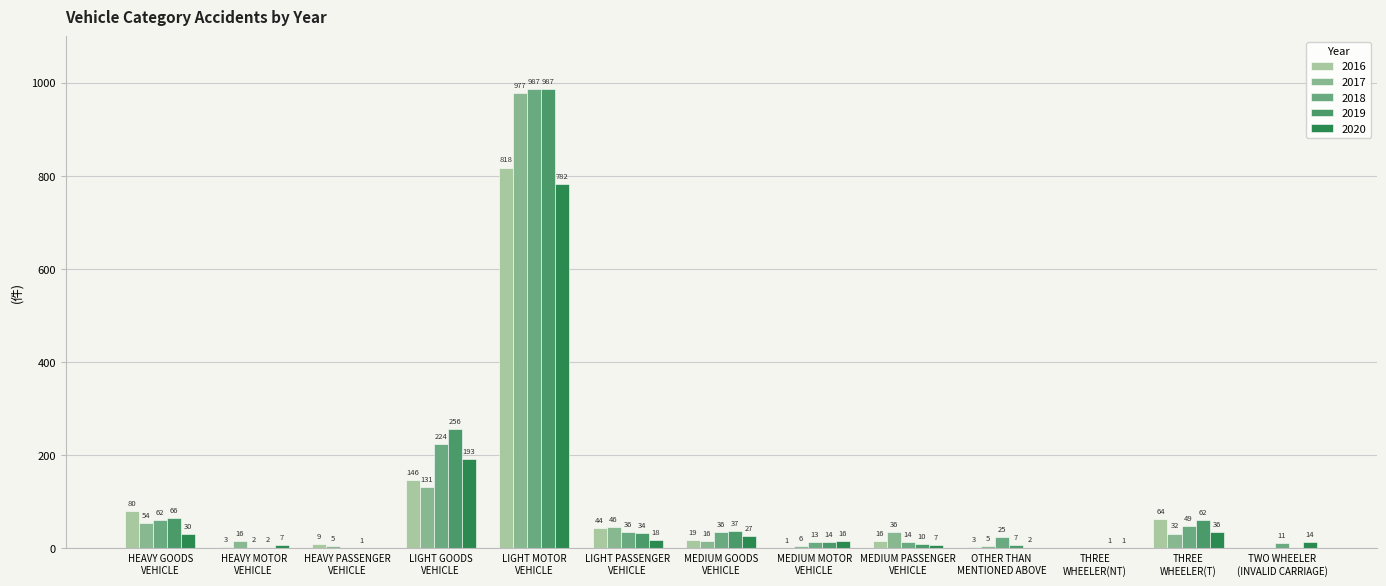

What is the highest value of the 2020 series?

782